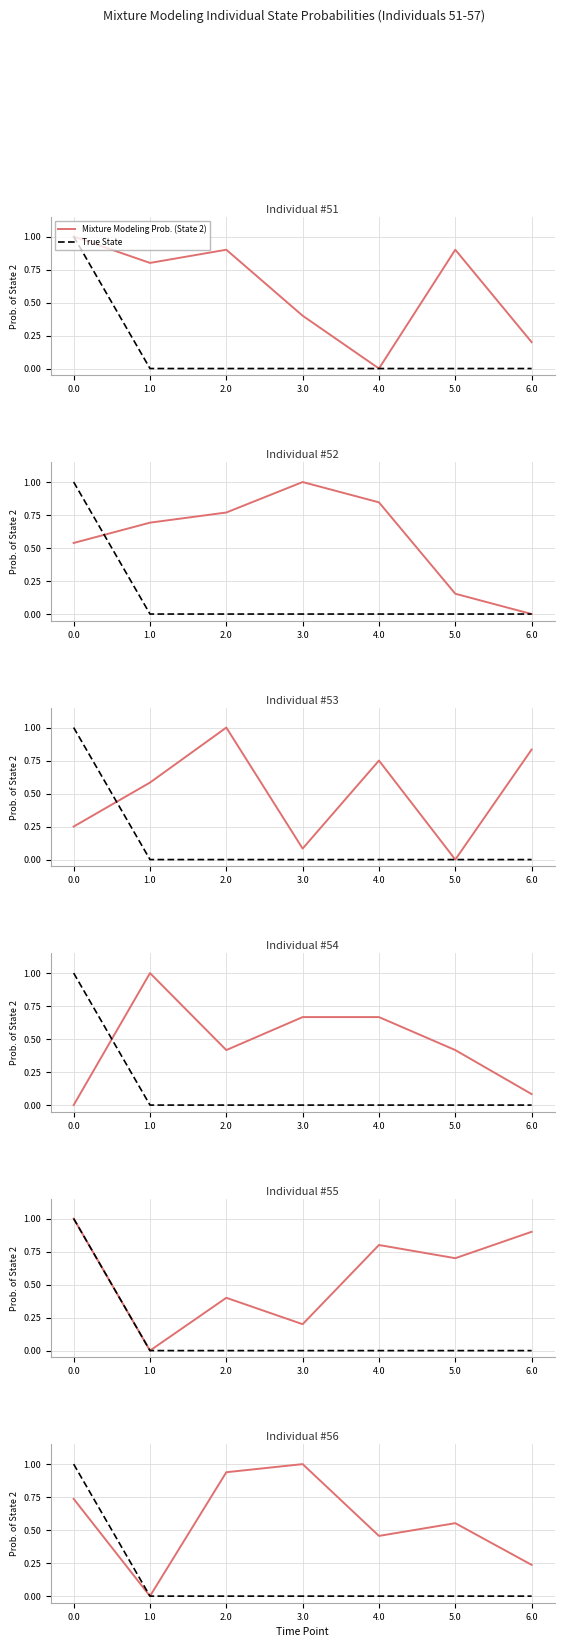

List the series in order of their overall mean, highest first.

Mixture Modeling Prob. (State 2), True State